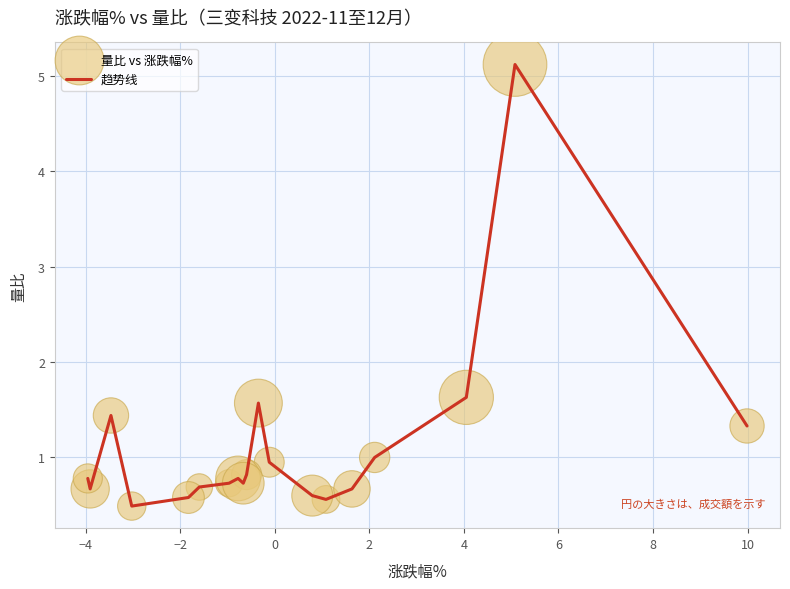

What is the minimum value shown in the chart?

0.5